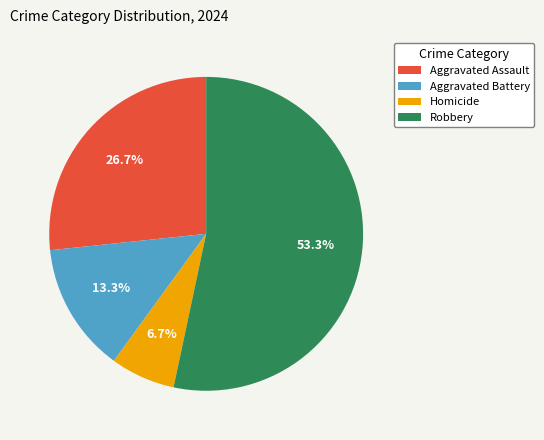

Approximately how many times larger is the value at Robbery compared to Aggravated Assault?

2.0